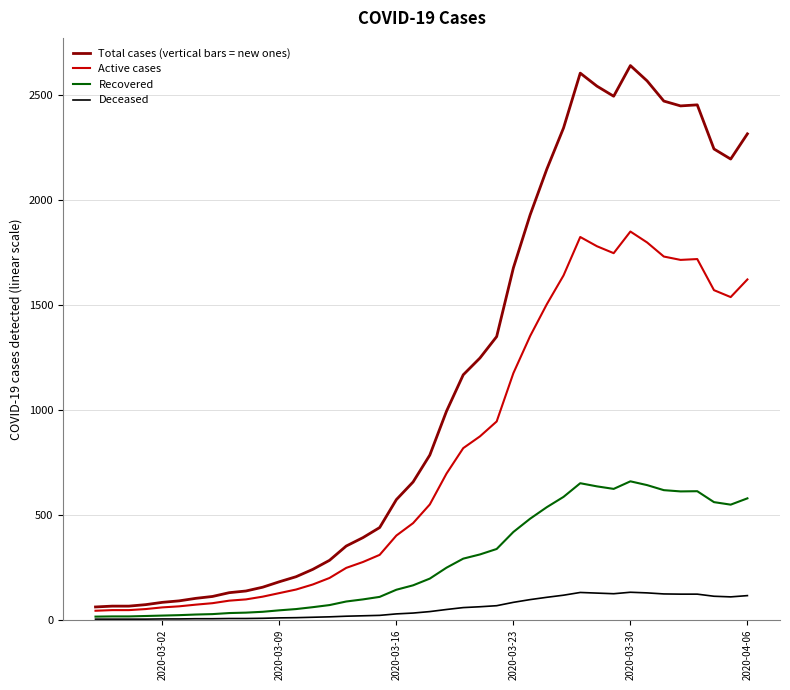

Which series has the largest range (max minus min)?

Total cases (vertical bars = new ones)